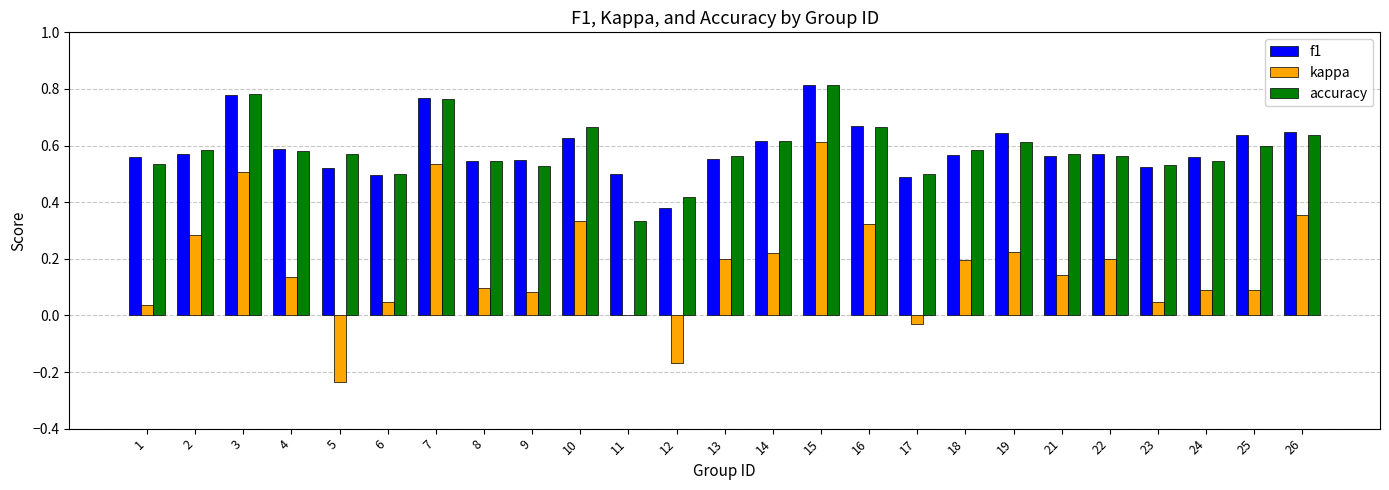

What is the sum of all f1 values?

14.7